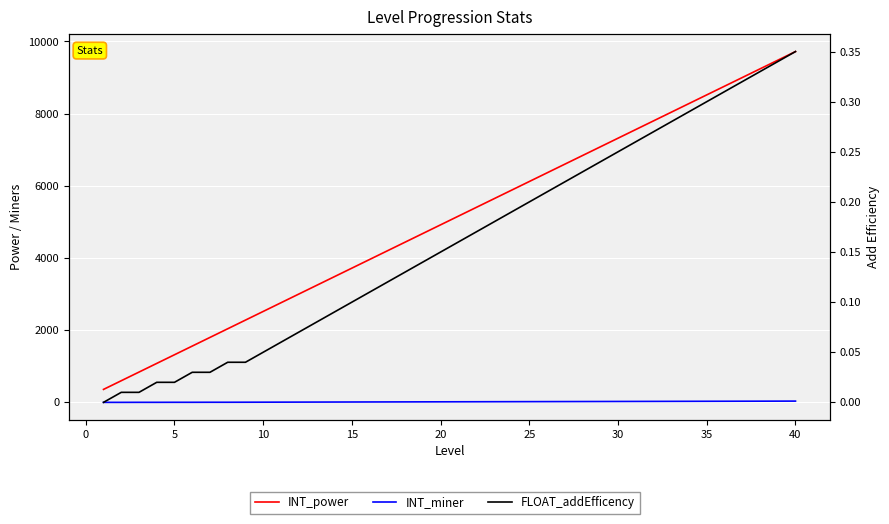

Does the chart display data point markers on the line(s)?

No